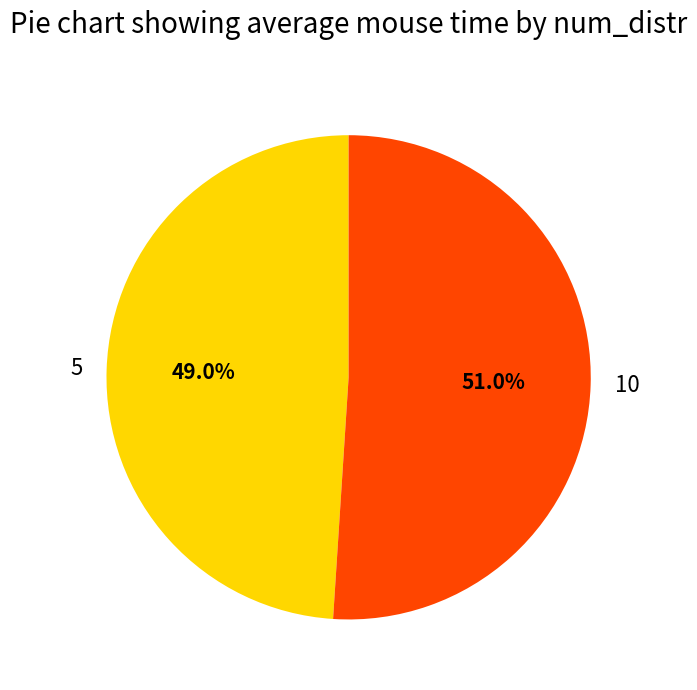

Which slice is the largest?

10